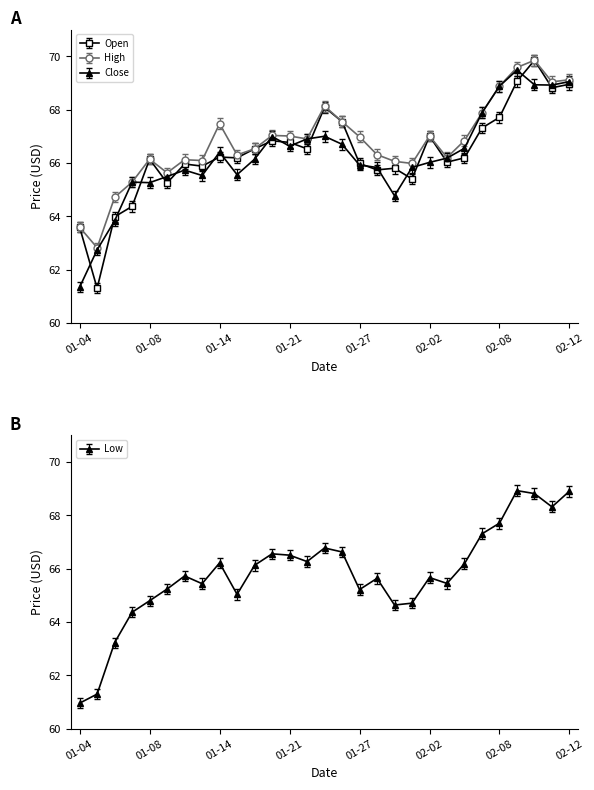

What is the spread (max minus min) of values at 2021-02-05?

0.8